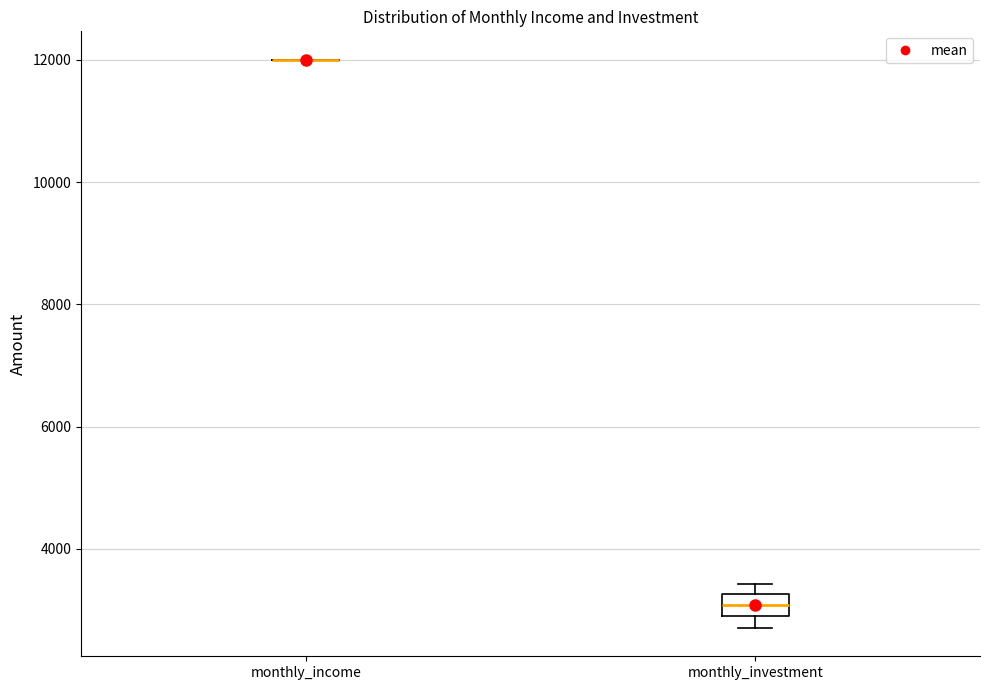

Comparing the boxes themselves (not the whiskers), which one is the tallest?

monthly_investment